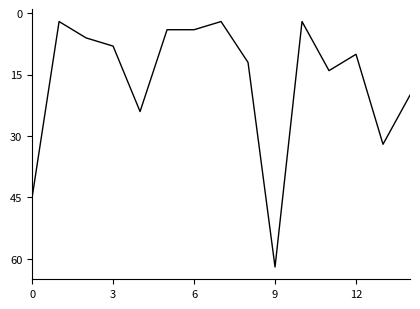

What is the maximum value shown in the chart?

62